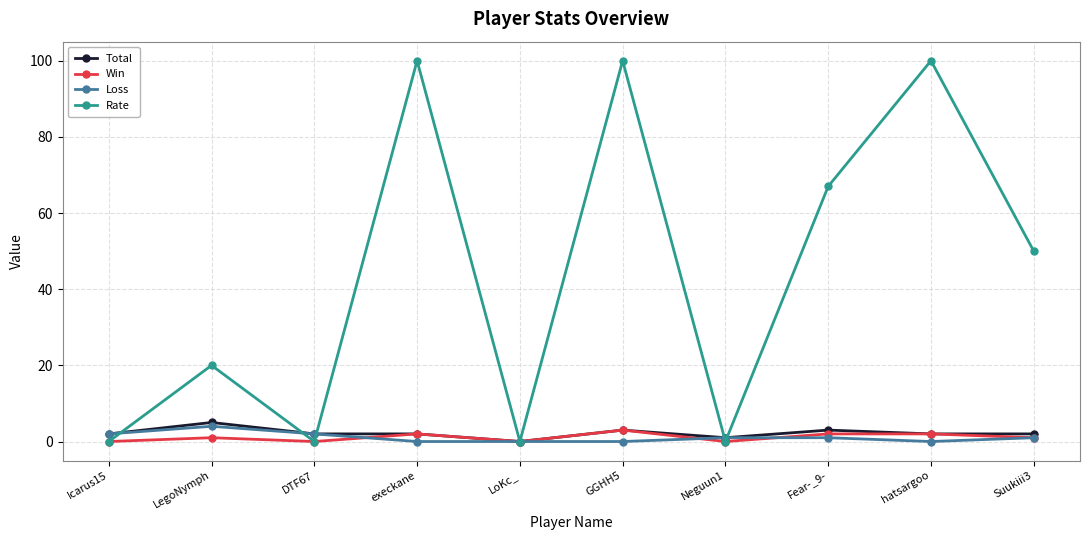

Which series has the largest range (max minus min)?

Rate